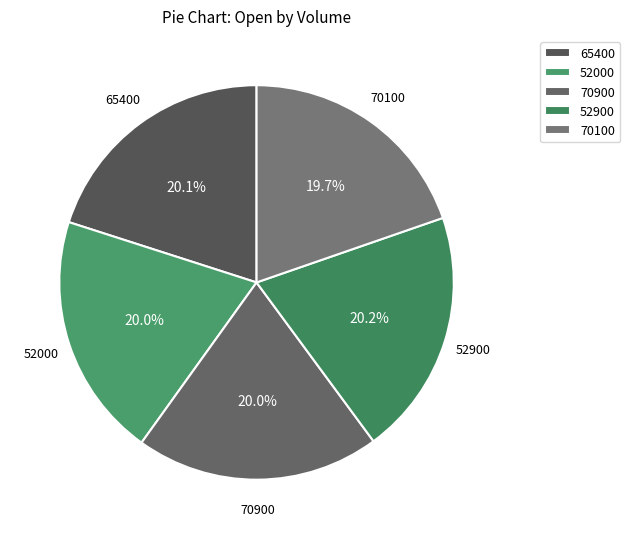

Does 70100 account for over 50% of the chart?

No